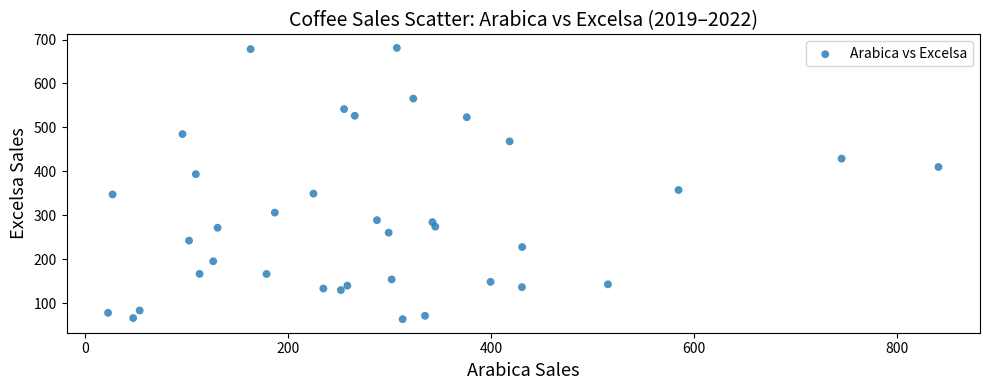

What Y value in the scatter plot is closest to 372?

357.4